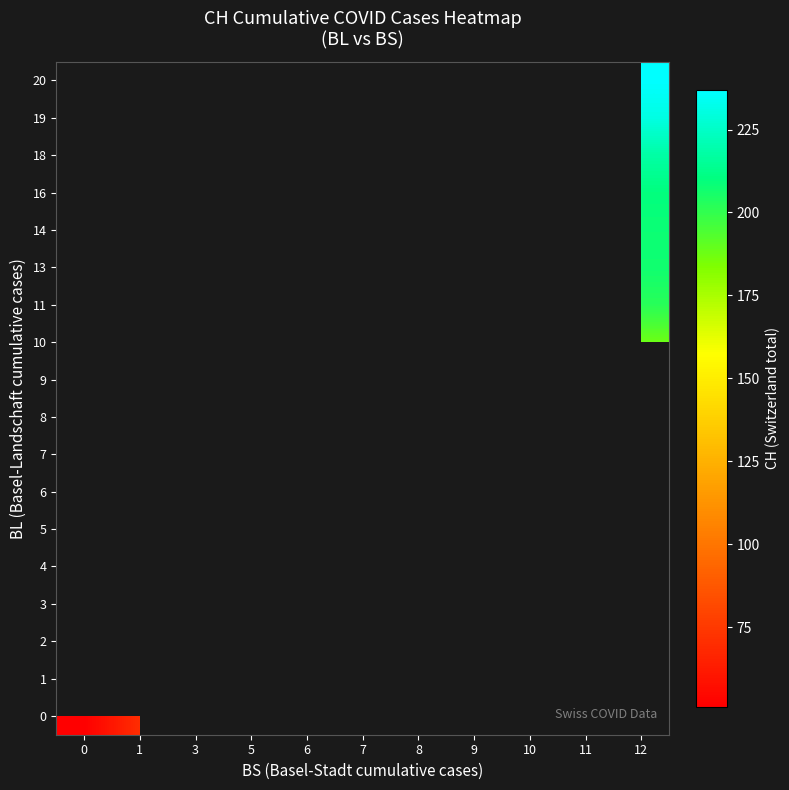

Rank the series by their maximum value, from lowest to highest.

0, 1, 2, 3, 4, 5, 6, 7, 8, 9, 10, 11, 13, 14, 16, 18, 19, 20